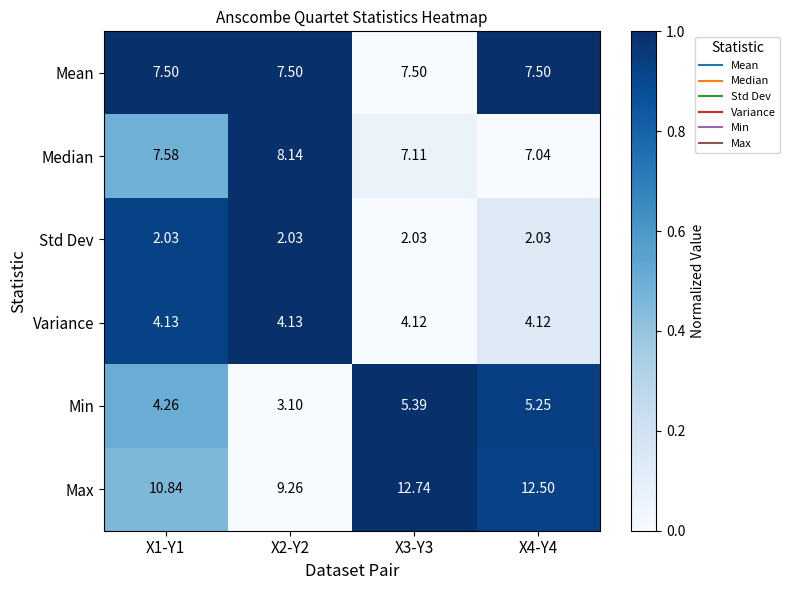

Which series has the largest range (max minus min)?

Max